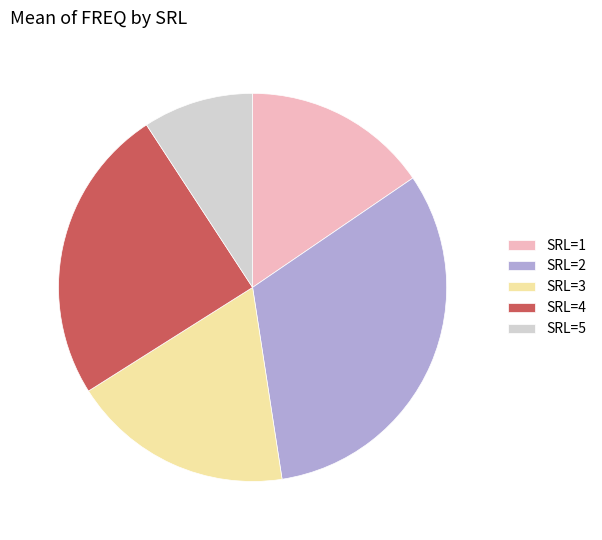

Rank the categories by value from lowest to highest.

SRL=5, SRL=1, SRL=3, SRL=4, SRL=2